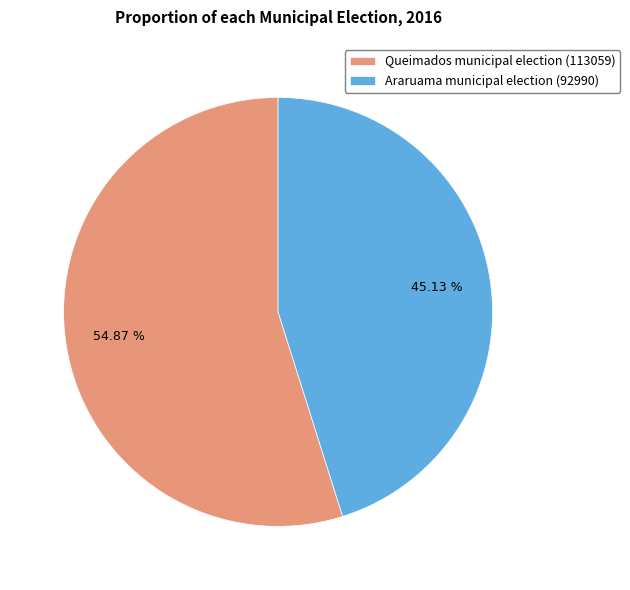

Is the sum of Araruama municipal election (92990) and Queimados municipal election (113059) greater than half?

Yes